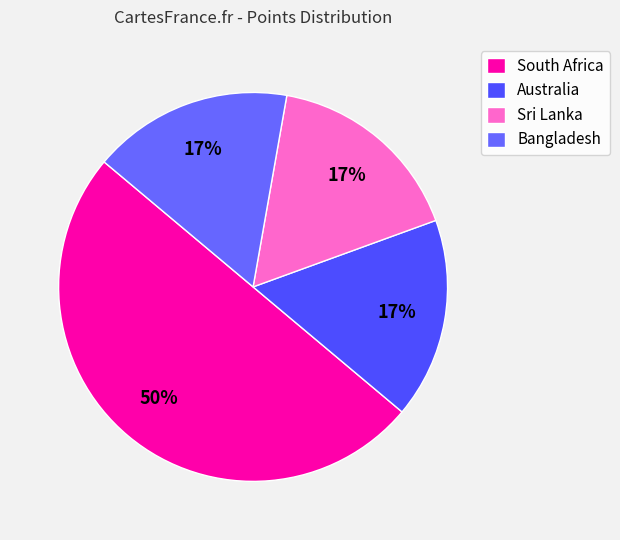

Which category has the smallest portion of the pie?

Australia